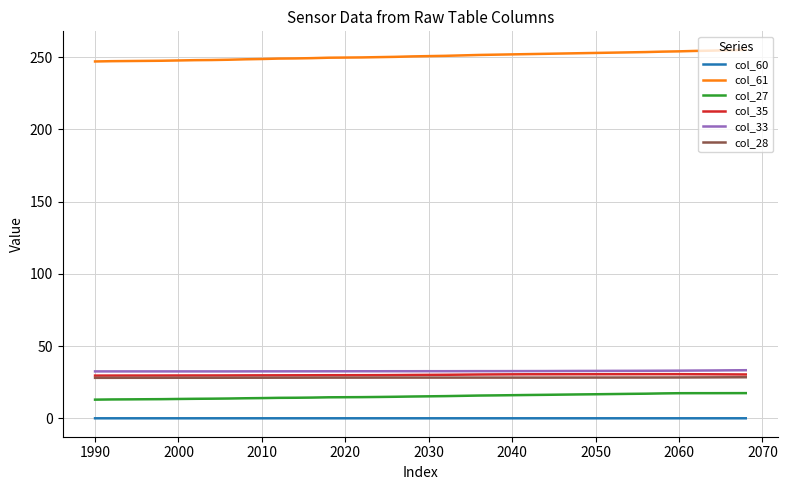

True or false: col_60 and col_61 cross at least once.

False